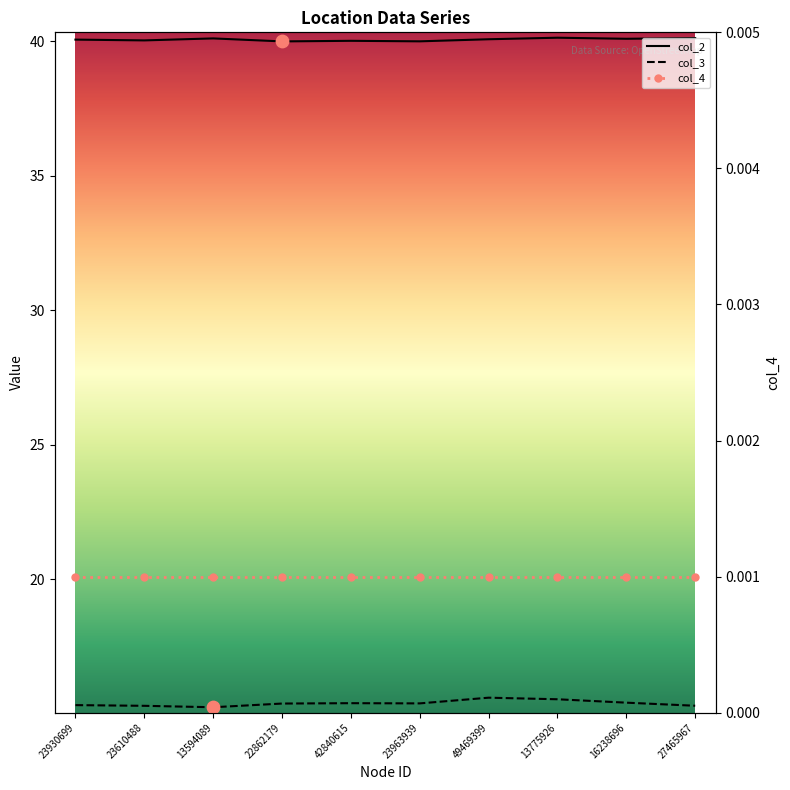

At which category is the sum across all series the highest?

49469399